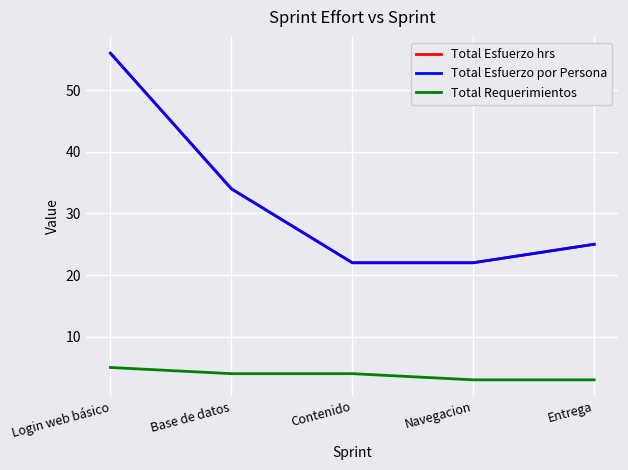

Where does the Total Esfuerzo por Persona series first go above 25?

Login web básico